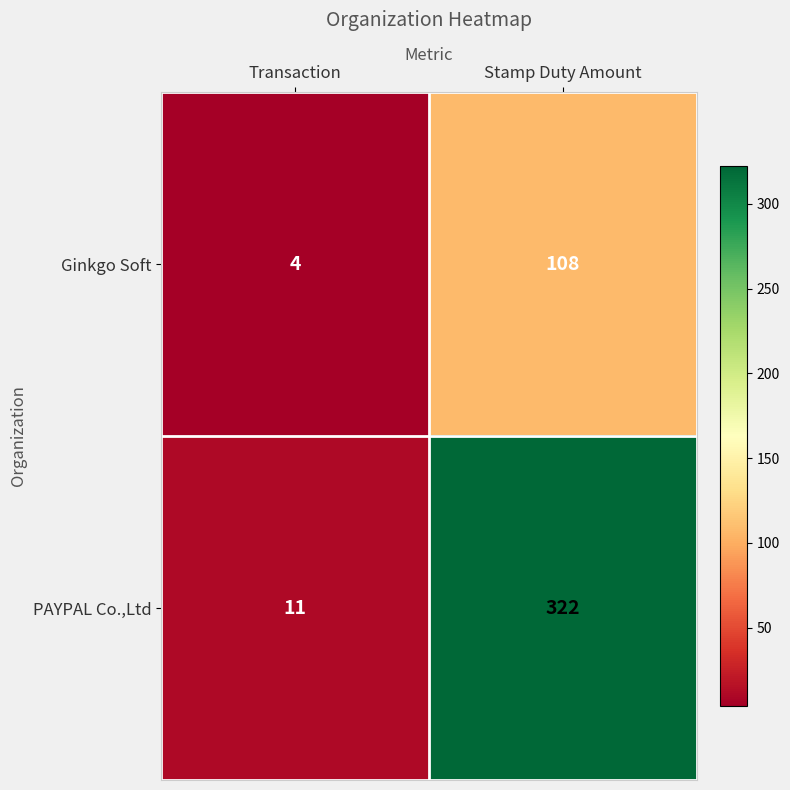

Reading right to left, transcribe all the data shown in this chart.

Ginkgo Soft: 108	4
PAYPAL Co.,Ltd: 322	11